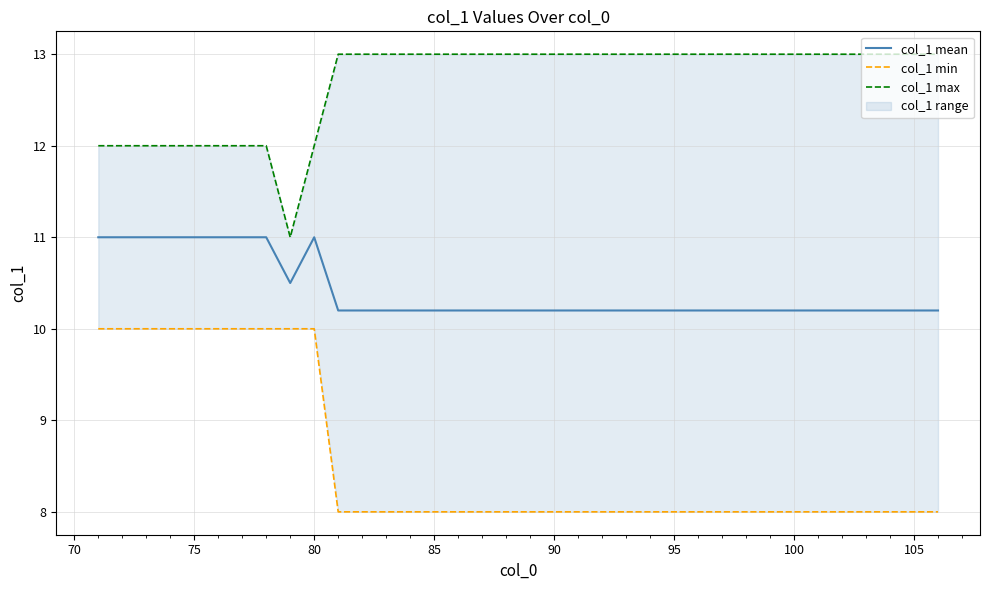

What is the maximum value for col_1 mean?

11.0